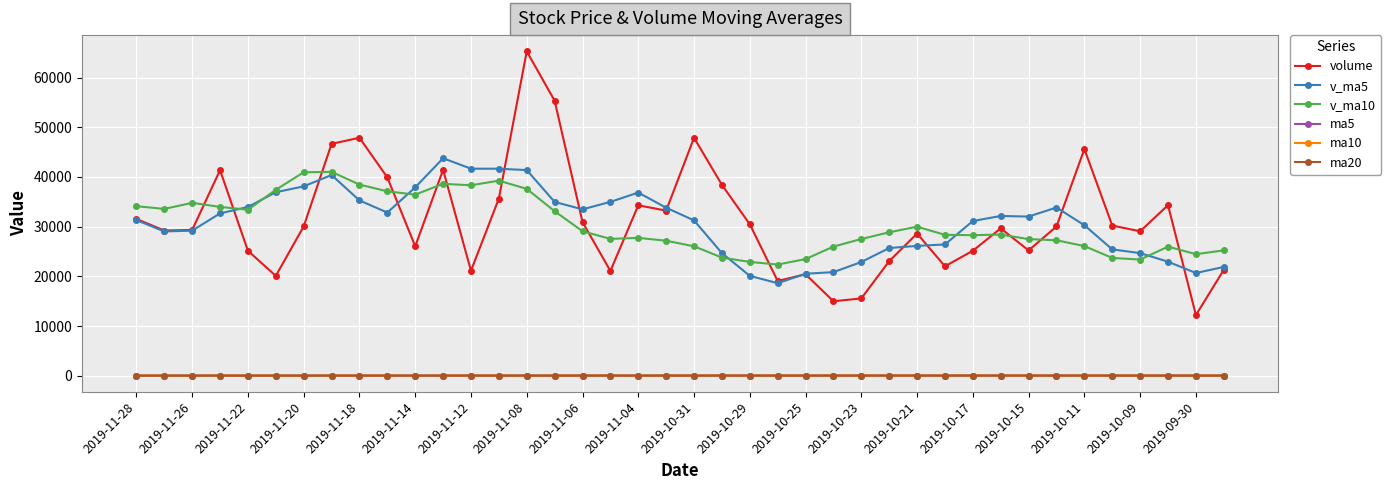

How many values in the ma10 series are below 57?

15